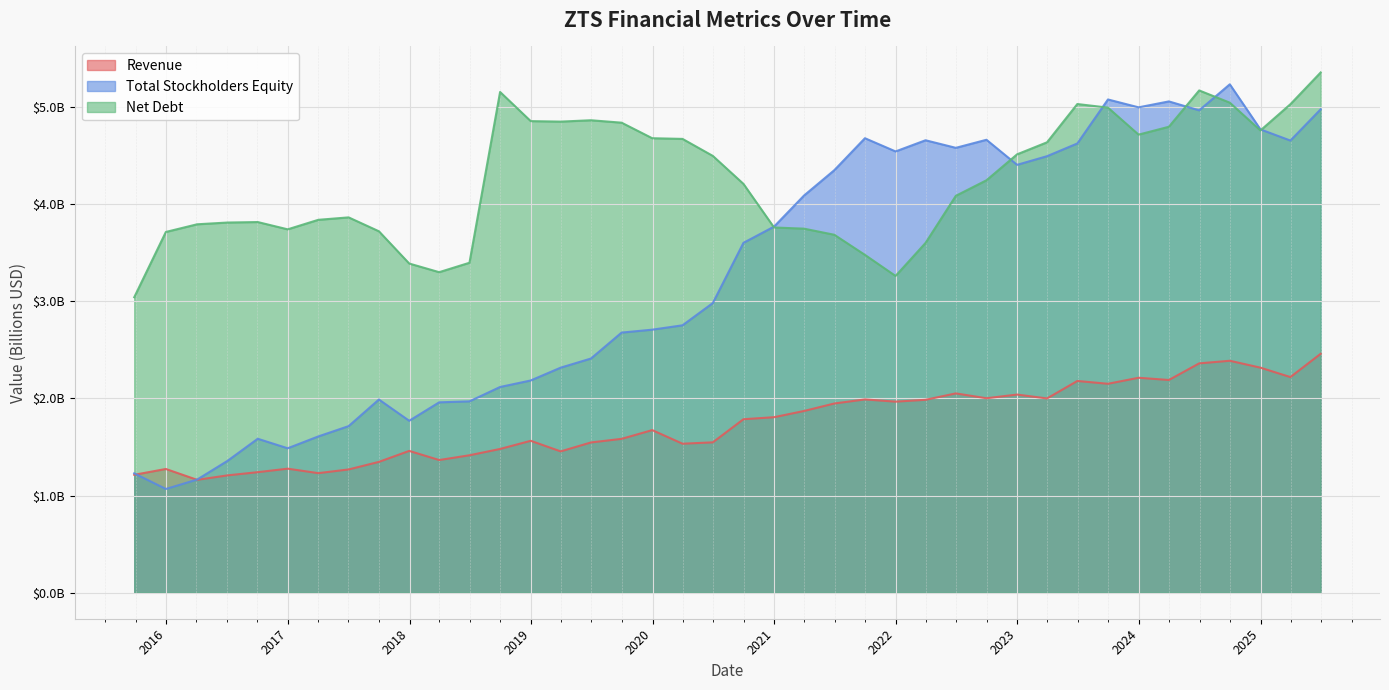

Reading left to right, list all the values displayed in this chart.

Revenue: 1.2	1.3	1.2	1.2	1.2	1.3	1.2	1.3	1.3	1.5	1.4	1.4	1.5	1.6	1.5	1.5	1.6	1.7	1.5	1.5	1.8	1.8	1.9	1.9	2.0	2.0	2.0	2.1	2.0	2.0	2.0	2.2	2.2	2.2	2.2	2.4	2.4	2.3	2.2	2.5
Total Stockholders Equity: 1.2	1.1	1.2	1.4	1.6	1.5	1.6	1.7	2.0	1.8	2.0	2.0	2.1	2.2	2.3	2.4	2.7	2.7	2.8	3.0	3.6	3.8	4.1	4.3	4.7	4.5	4.7	4.6	4.7	4.4	4.5	4.6	5.1	5.0	5.1	5.0	5.2	4.8	4.7	5.0
Net Debt: 3.0	3.7	3.8	3.8	3.8	3.7	3.8	3.9	3.7	3.4	3.3	3.4	5.2	4.9	4.8	4.9	4.8	4.7	4.7	4.5	4.2	3.8	3.7	3.7	3.5	3.3	3.6	4.1	4.2	4.5	4.6	5.0	5.0	4.7	4.8	5.2	5.0	4.8	5.0	5.4